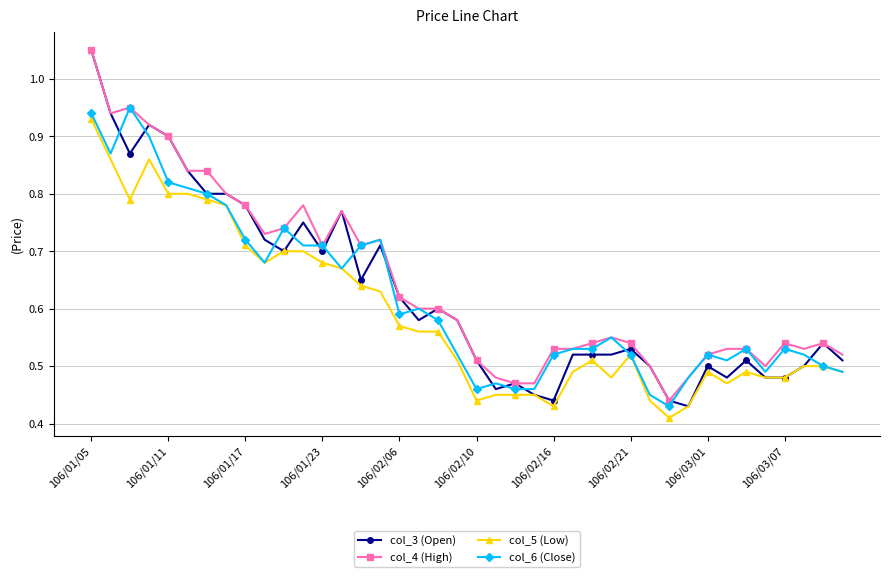

Which series has the largest range (max minus min)?

col_3 (Open)